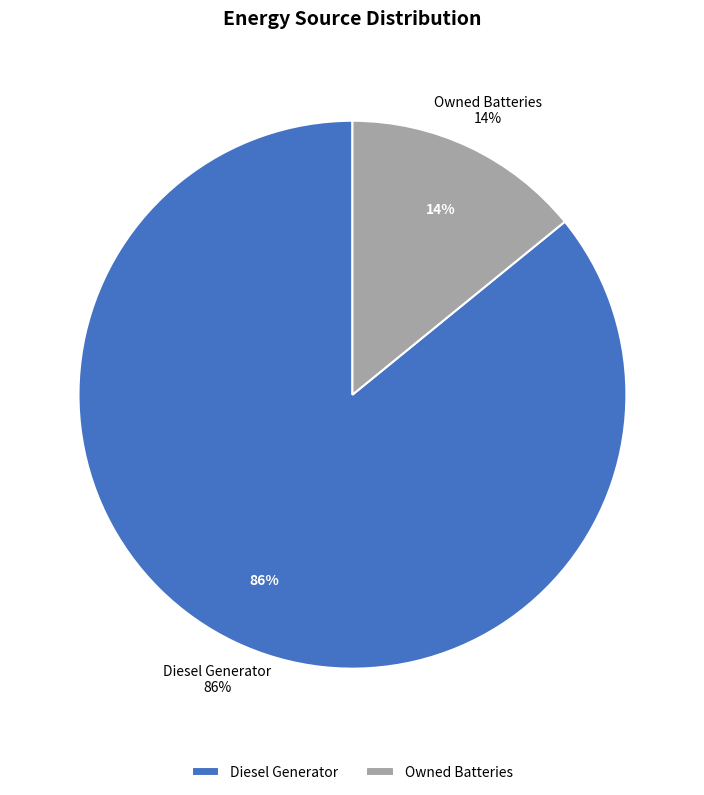

Does any single category account for the majority?

Yes